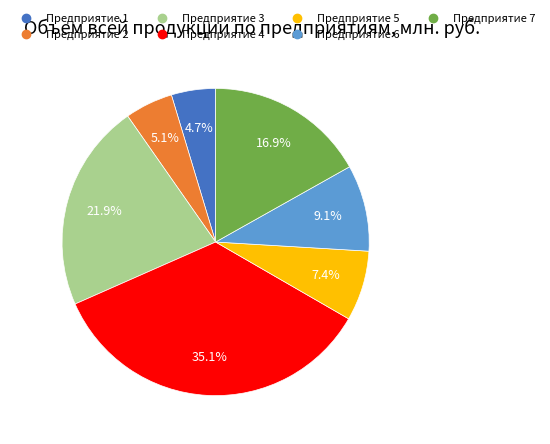

To the nearest percent, what is the average slice percentage?

14%